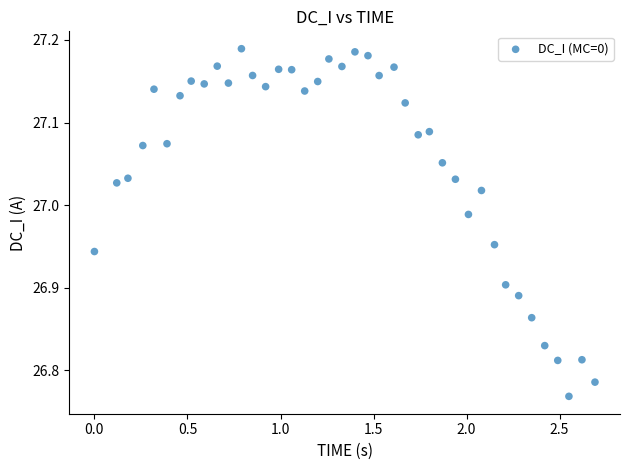

What is the range of Y values (max minus min)?

0.4